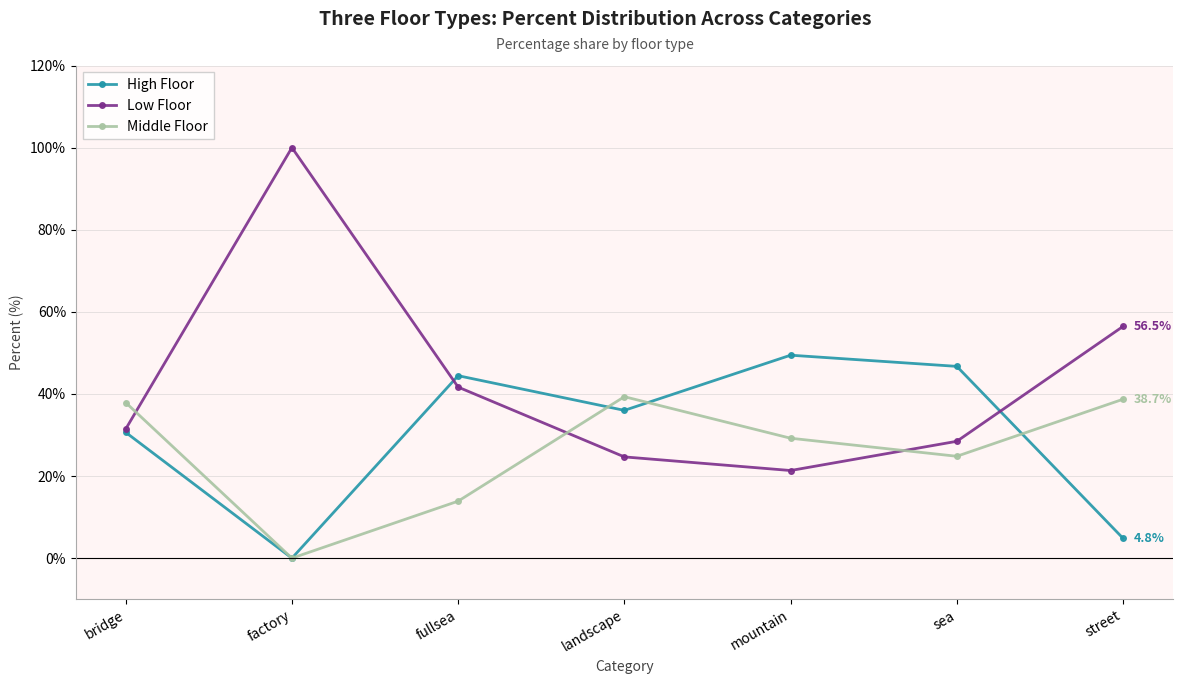

Between which two adjacent categories do Middle Floor and Low Floor first intersect?

bridge and factory